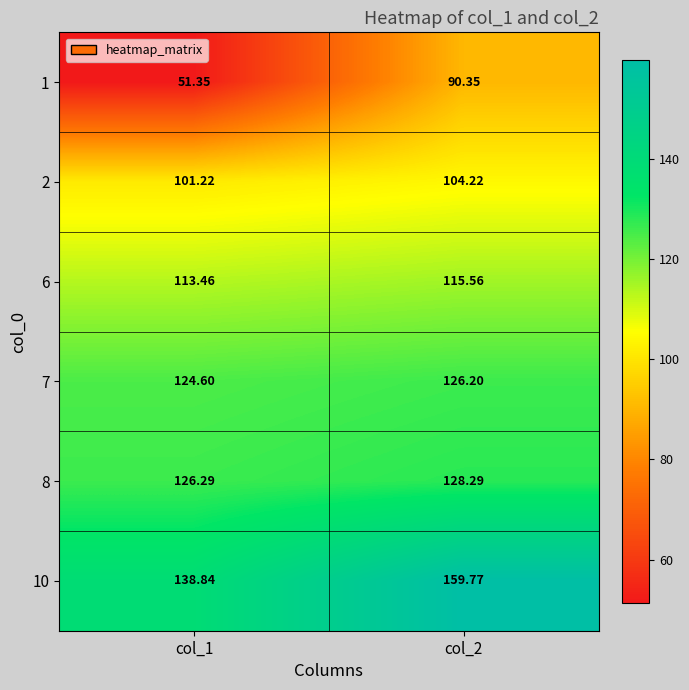

What is the spread (max minus min) of values at col_1?

87.5